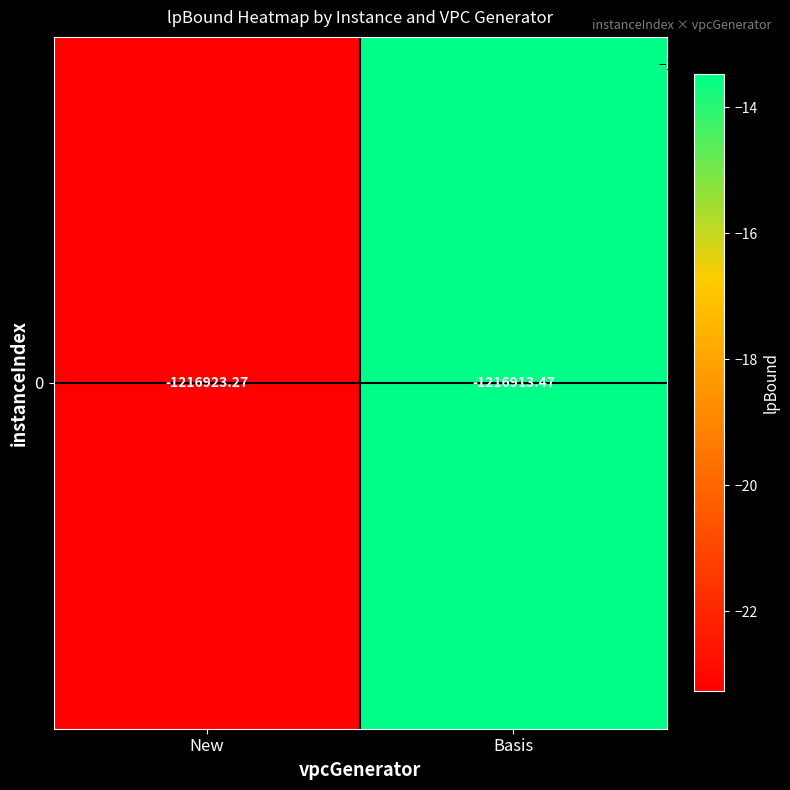

Which has a higher value, Basis or New?

Basis